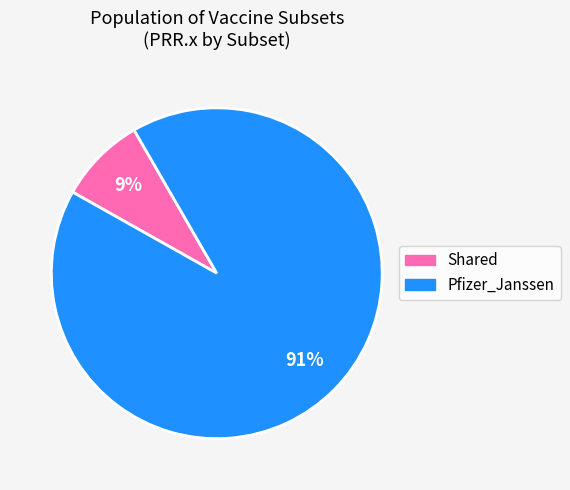

Is there a majority slice in this chart?

Yes